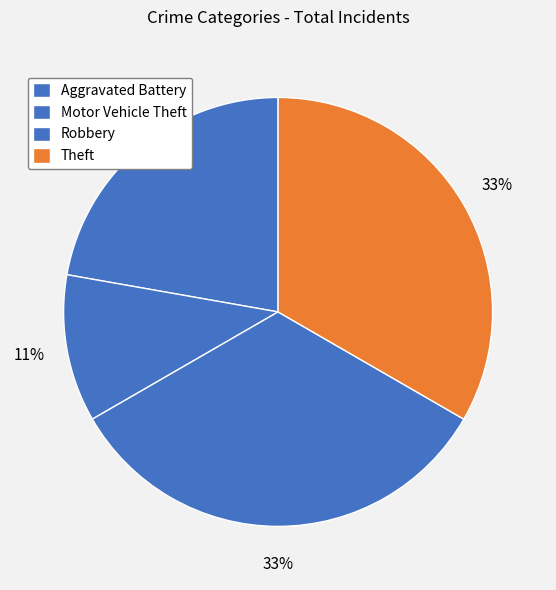

True or false: Motor Vehicle Theft accounts for 1% of the total.

False